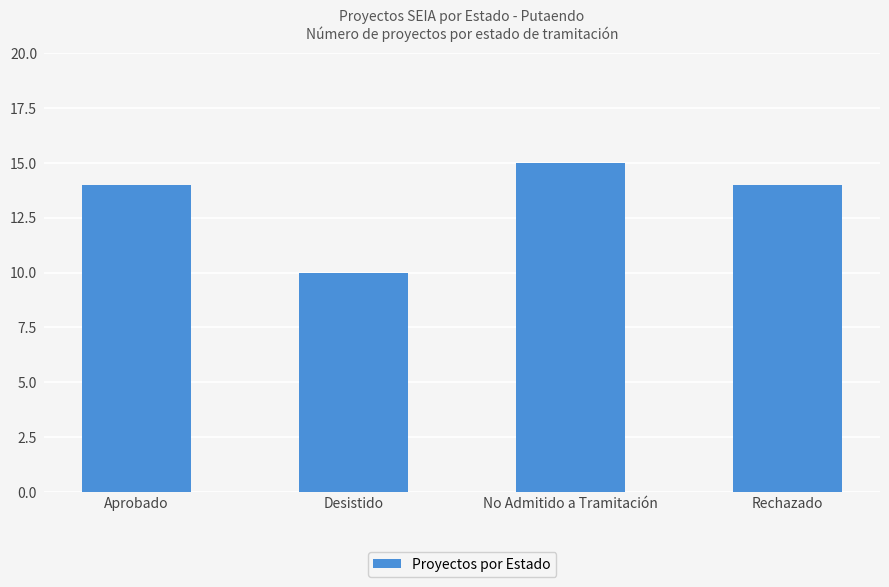

Which label corresponds to the smallest value in the chart?

Desistido